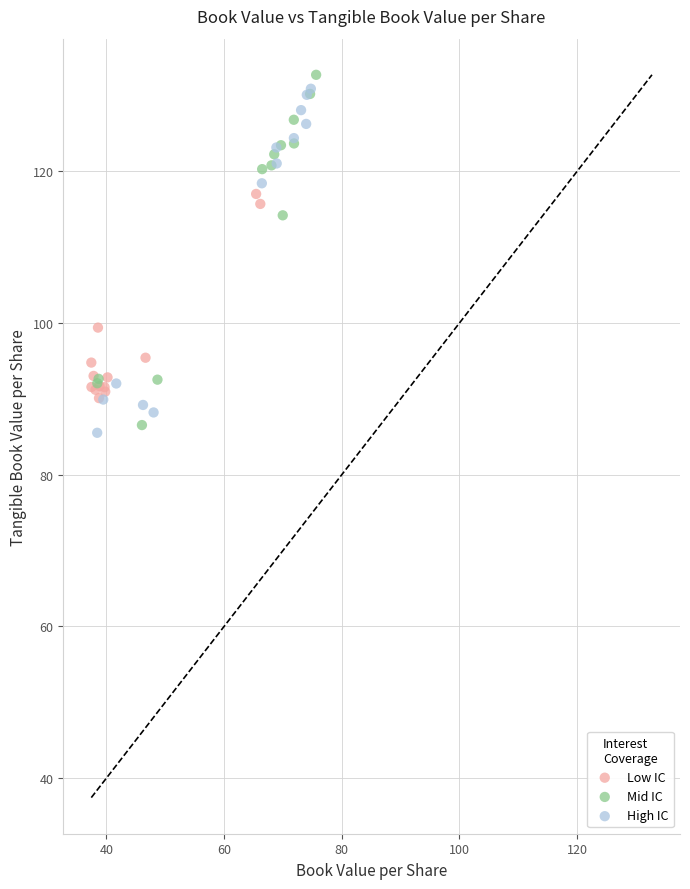

Which series reaches the minimum Y coordinate?

High IC